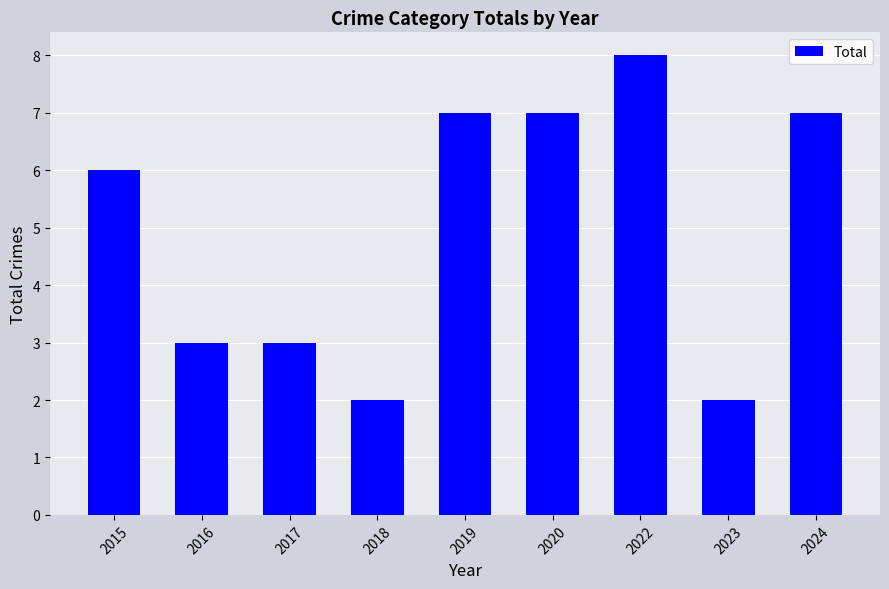

Does the chart contain any negative values?

No